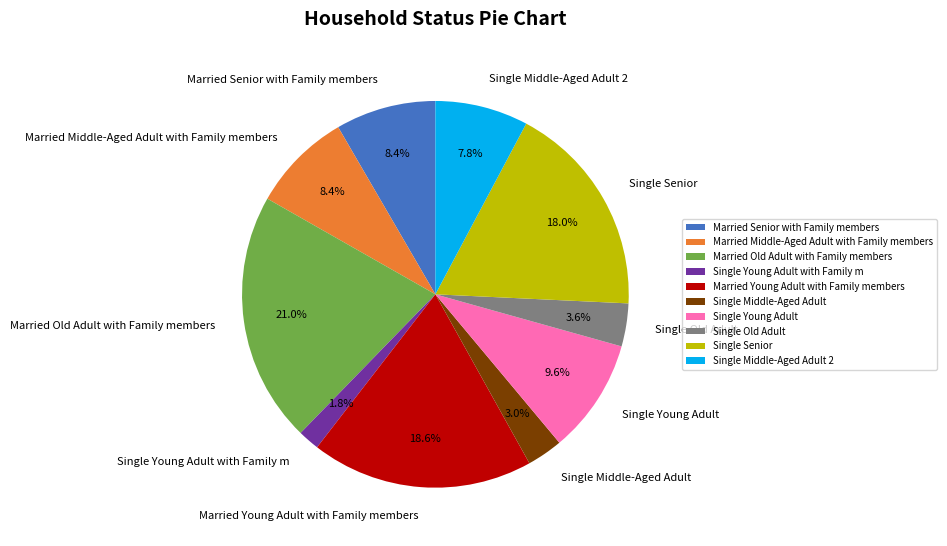

To the nearest percent, what is the difference between the largest and smallest slice percentages?

19%